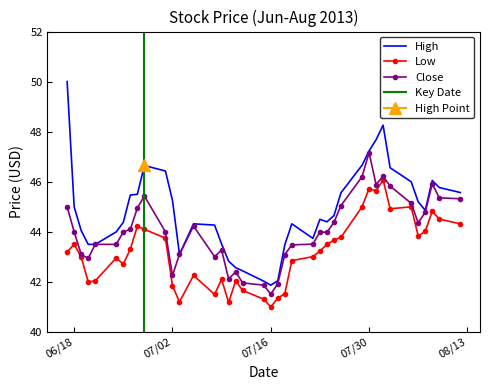

At how many categories does at least one series exceed 43?

34